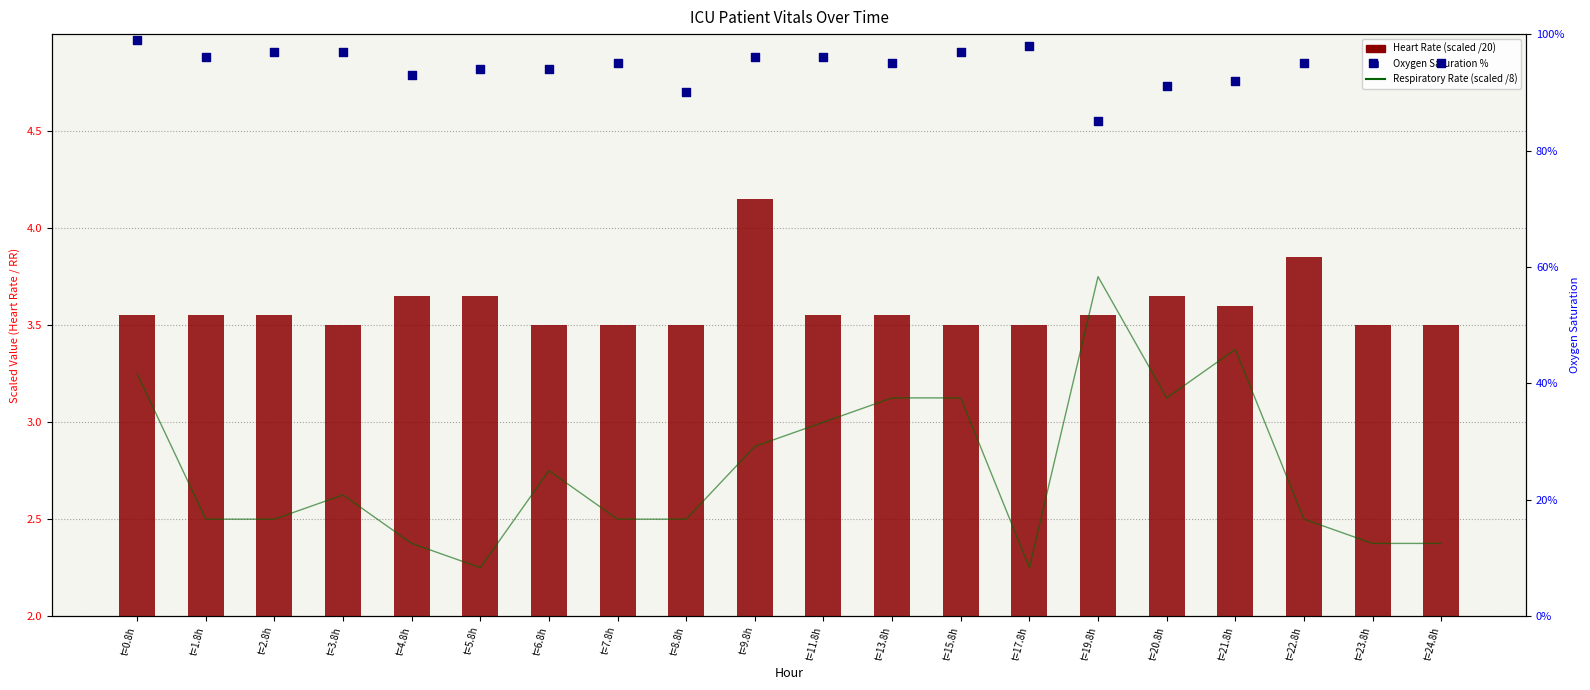

What are all the series names shown in the legend?

Respiratory Rate (scaled), Heart Rate (scaled), Oxygen Saturation %